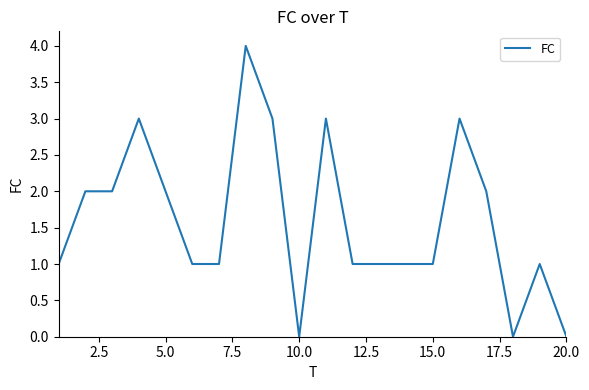

What is the greatest value displayed?

4